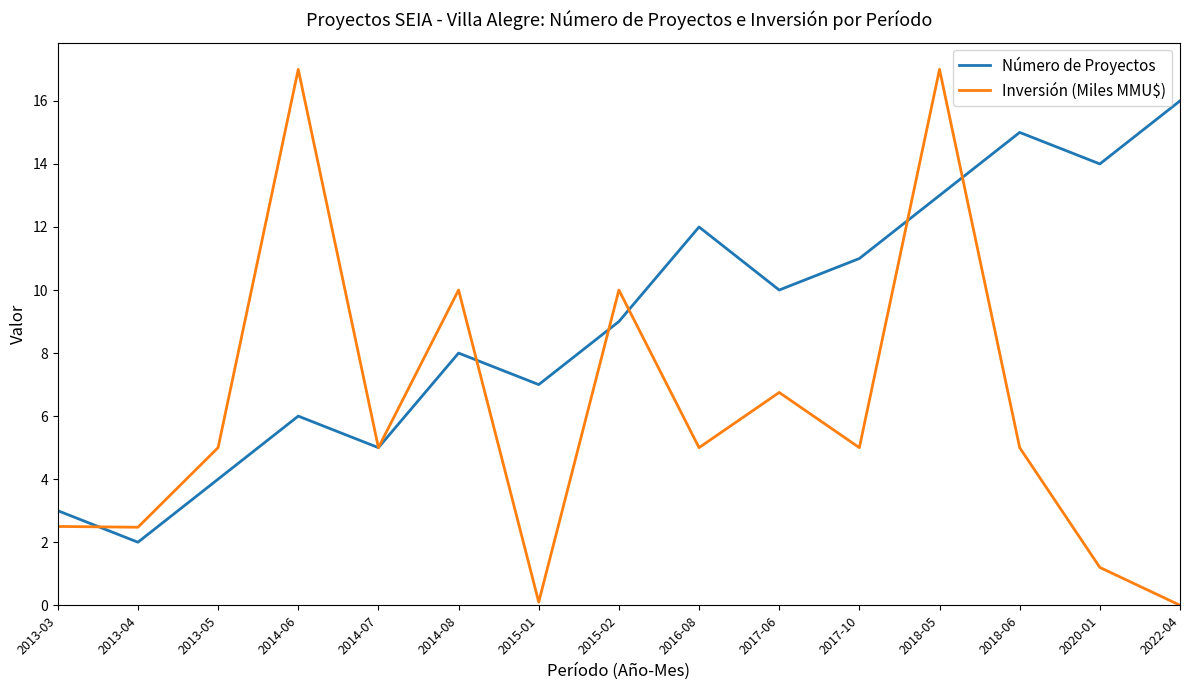

At which label is Número de Proyectos closest to 9?

2015-02